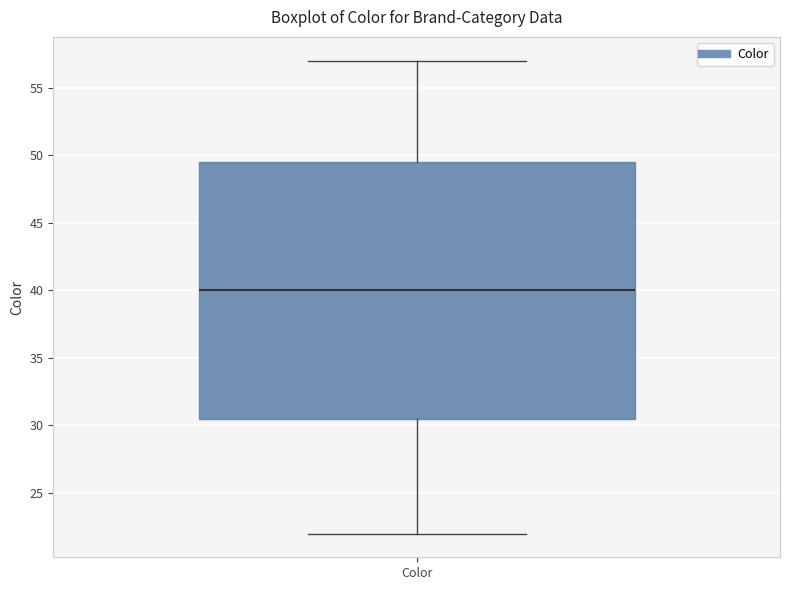

Where is the upper edge of the box for Color on the y-axis? The values are not printed on the chart, so give them approximately, as read against the axis.

49.5